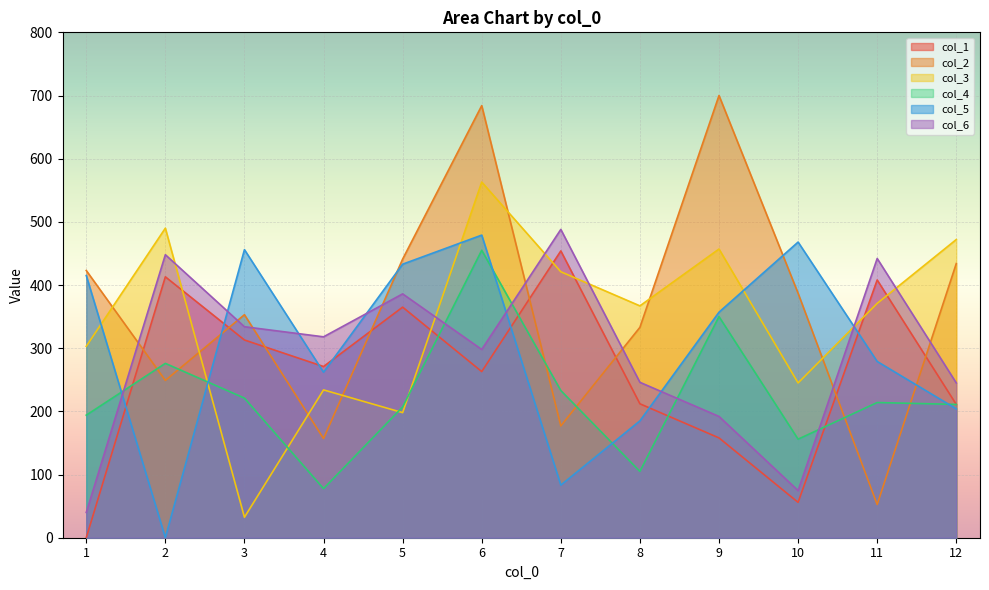

True or false: col_3 has more than 1 points higher than both neighbors.

True